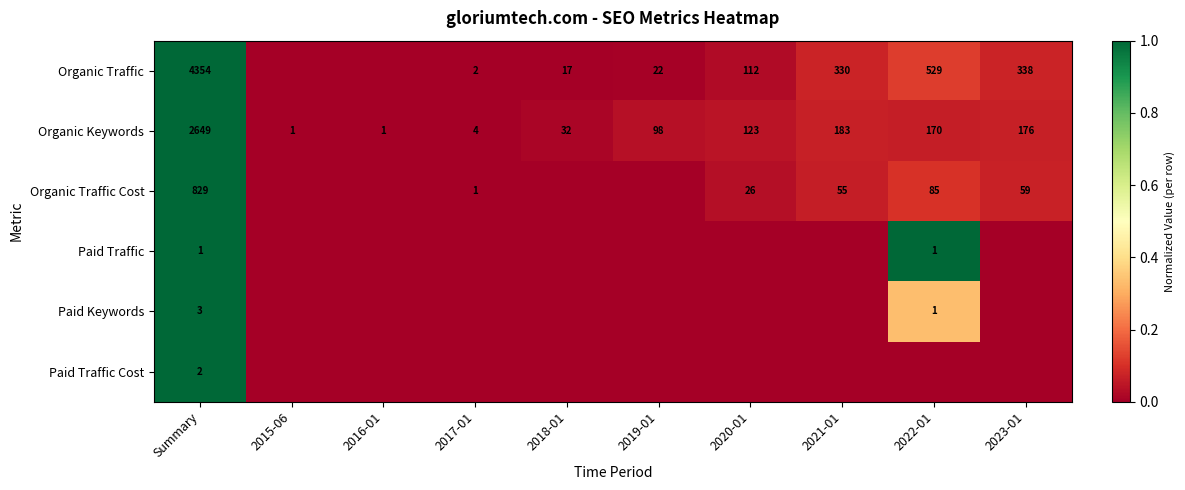

What is the total value across all series at Summary?

7838